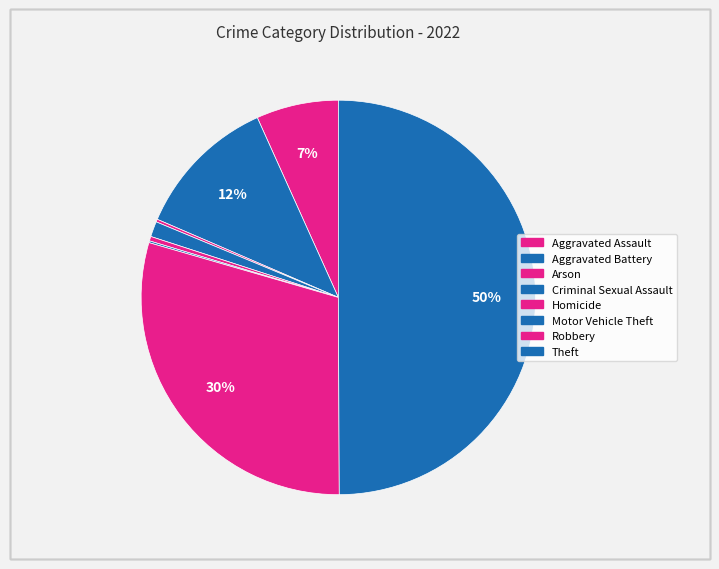

Count the number of slices in the pie.

8